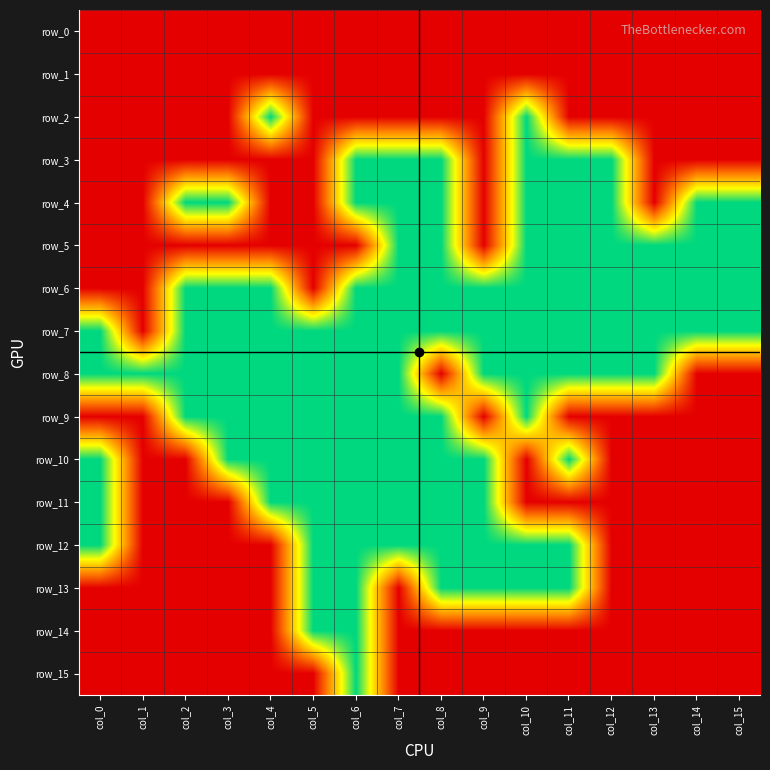

At which category is the sum across all series the highest?

col_6